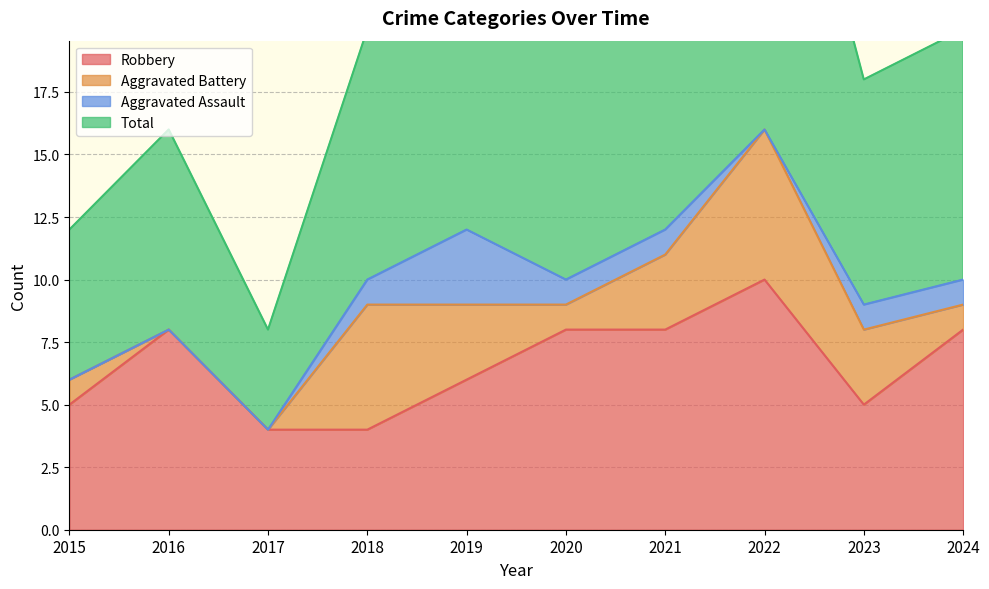

True or false: Total and Robbery cross at least once.

False